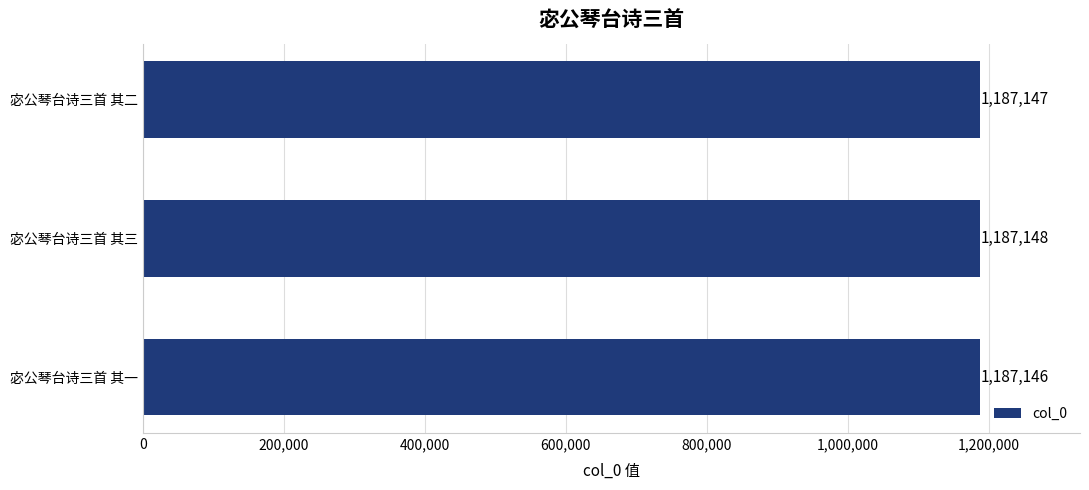

Which has a higher value, 宓公琴台诗三首 其三 or 宓公琴台诗三首 其二?

宓公琴台诗三首 其三